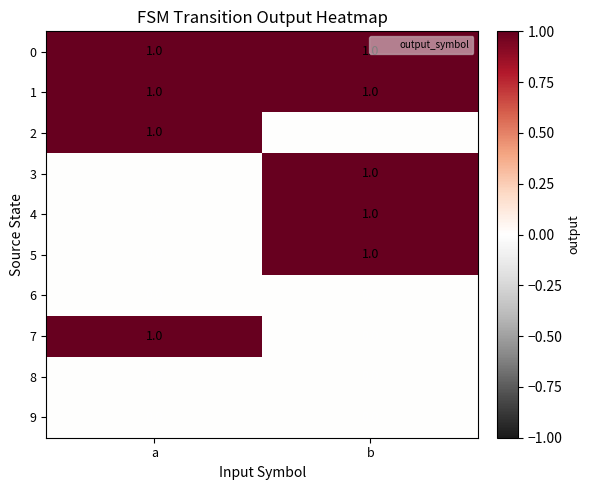

Where is 7 nearest to the value 0?

b